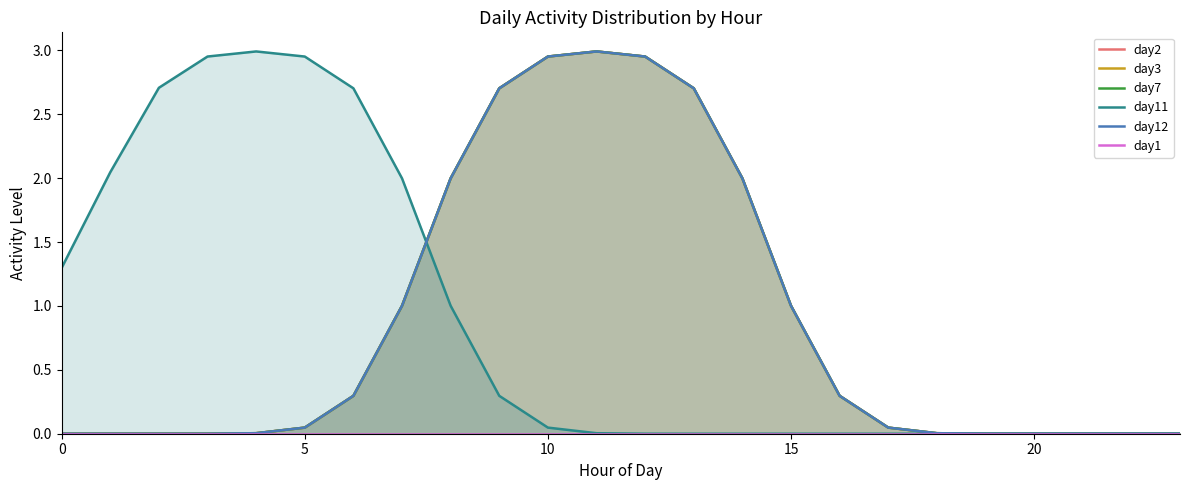

True or false: day12 and day2 intersect in this chart.

False